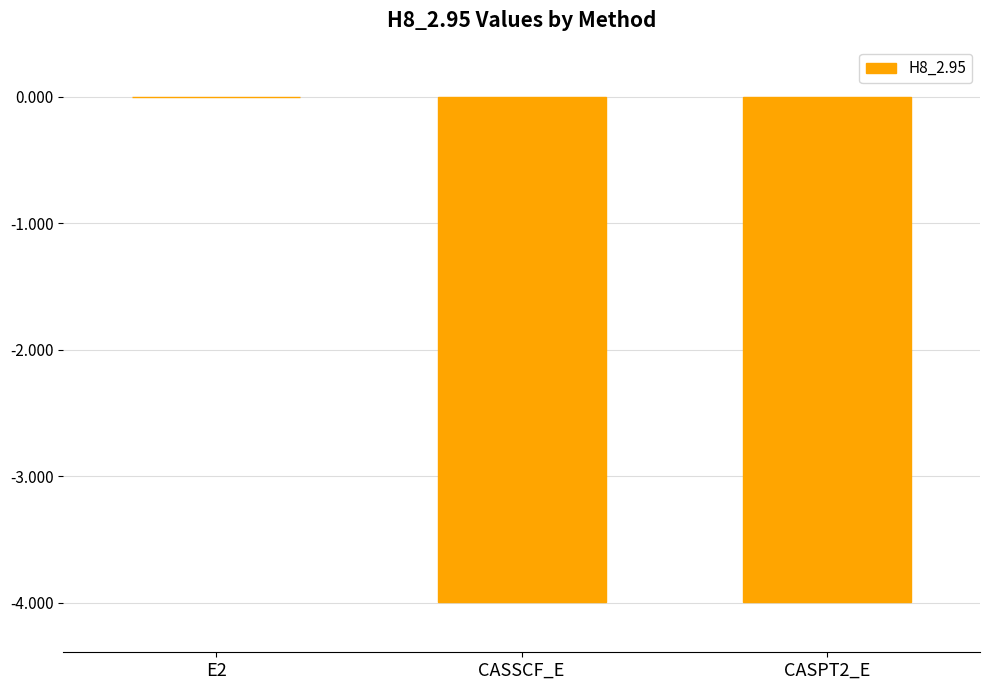

What is the average value?

-2.7